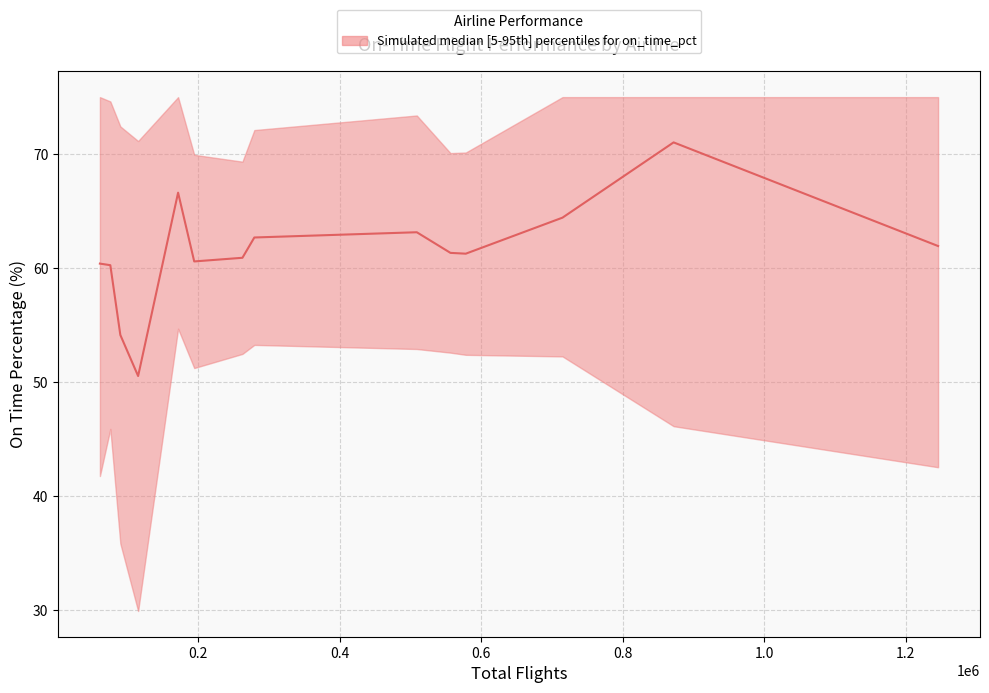

Is this an area chart (filled region under the line)?

No